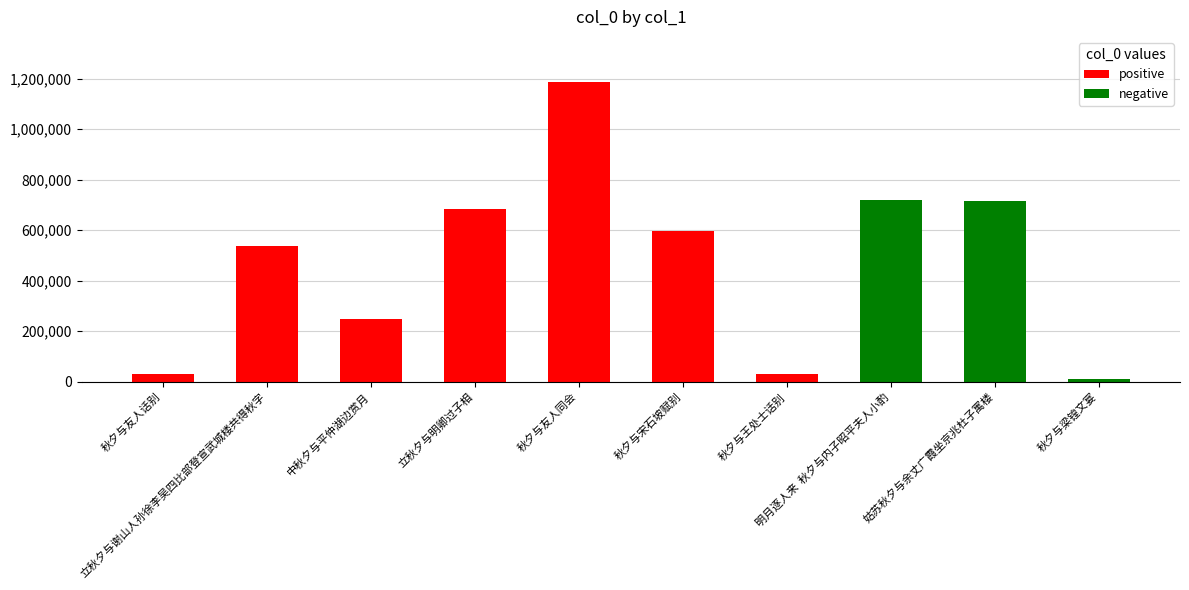

What is the sum of all values?

4761679